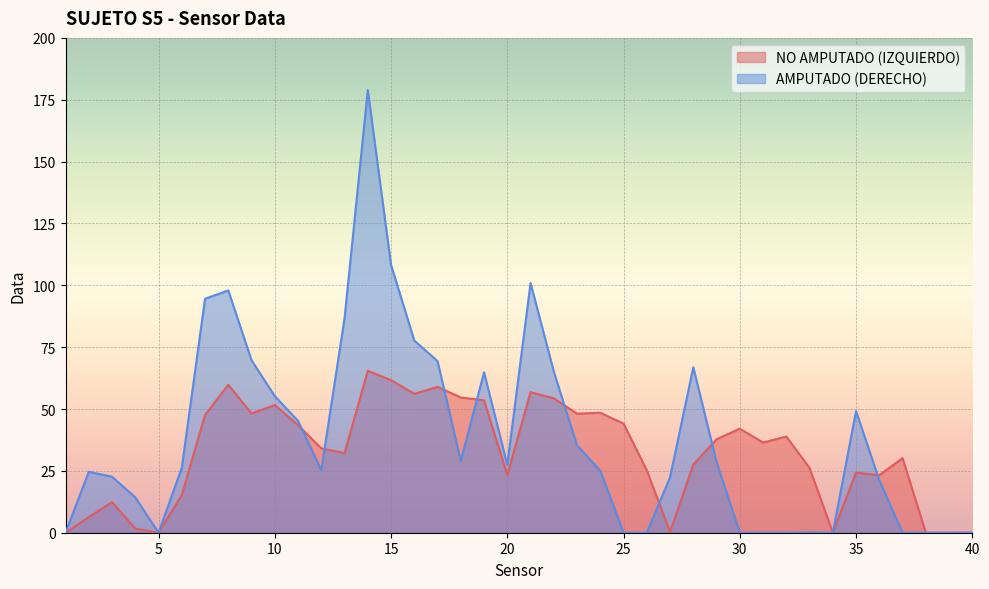

Count the number of data series in this chart.

2